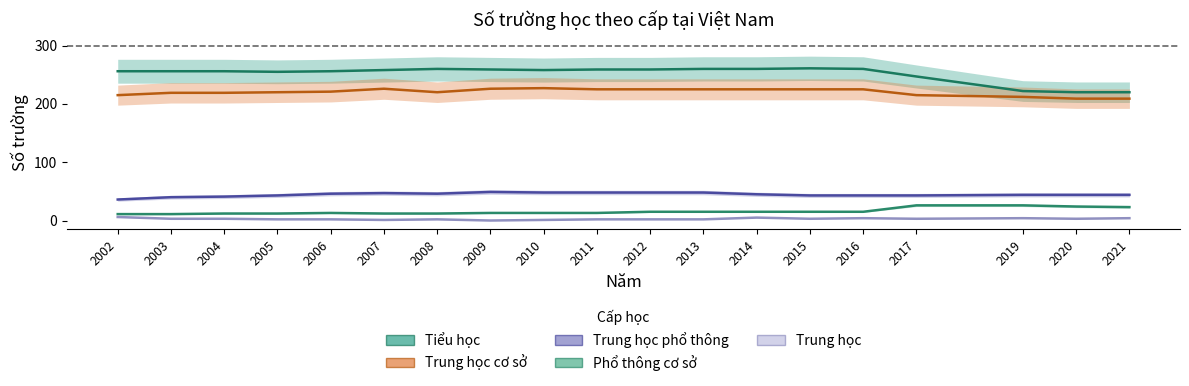

Rank the series by their maximum value, from highest to lowest.

Tiểu học, Trung học cơ sở, Trung học phổ thông, Phổ thông cơ sở, Trung học